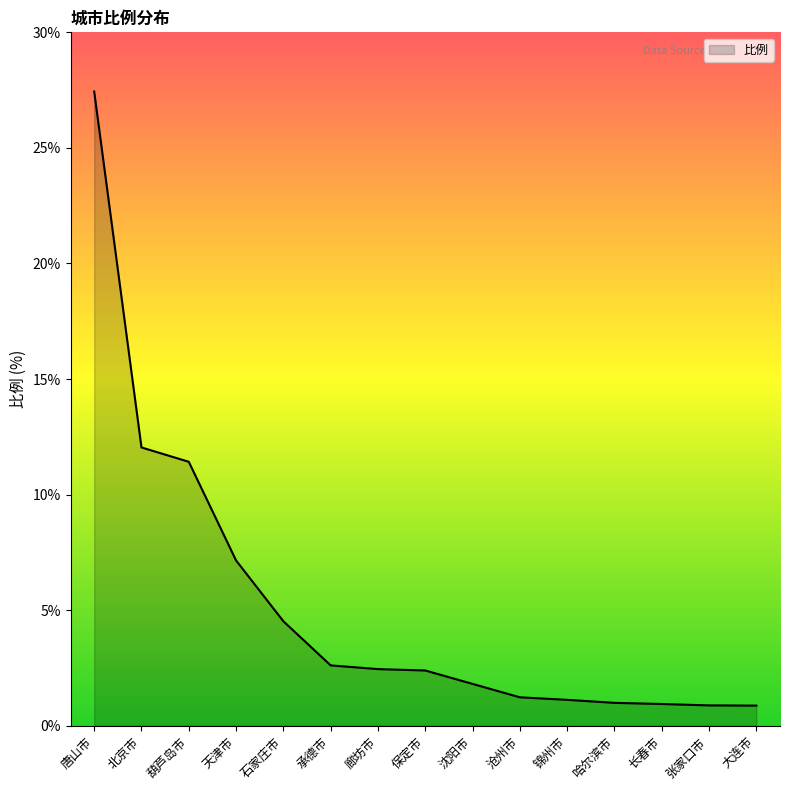

Where is the data nearest to the value 14?

北京市